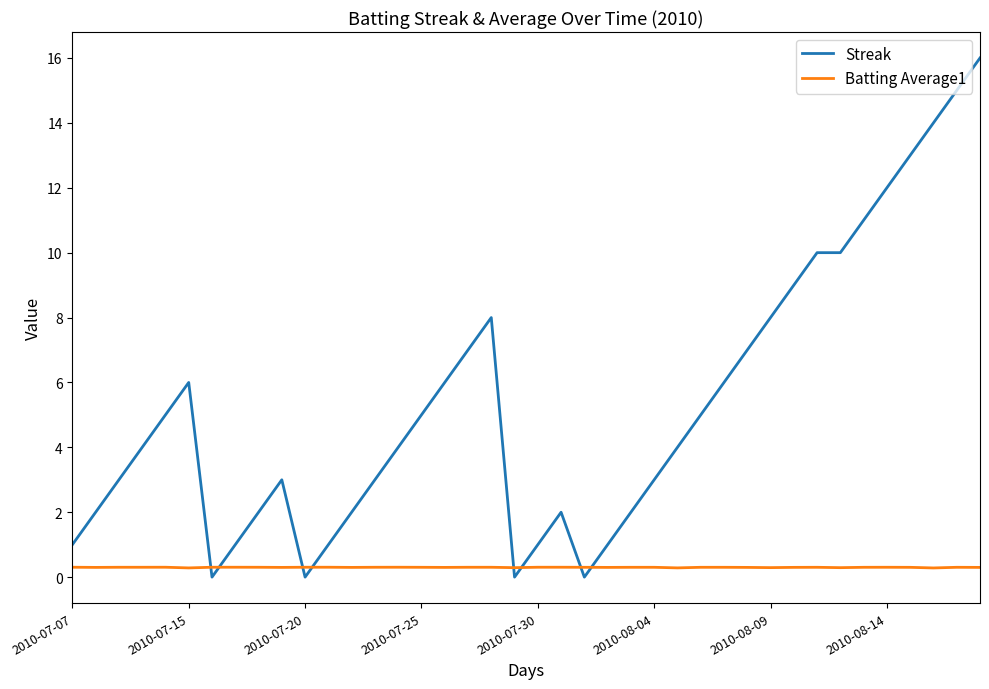

Which series has the largest total across all categories?

Streak